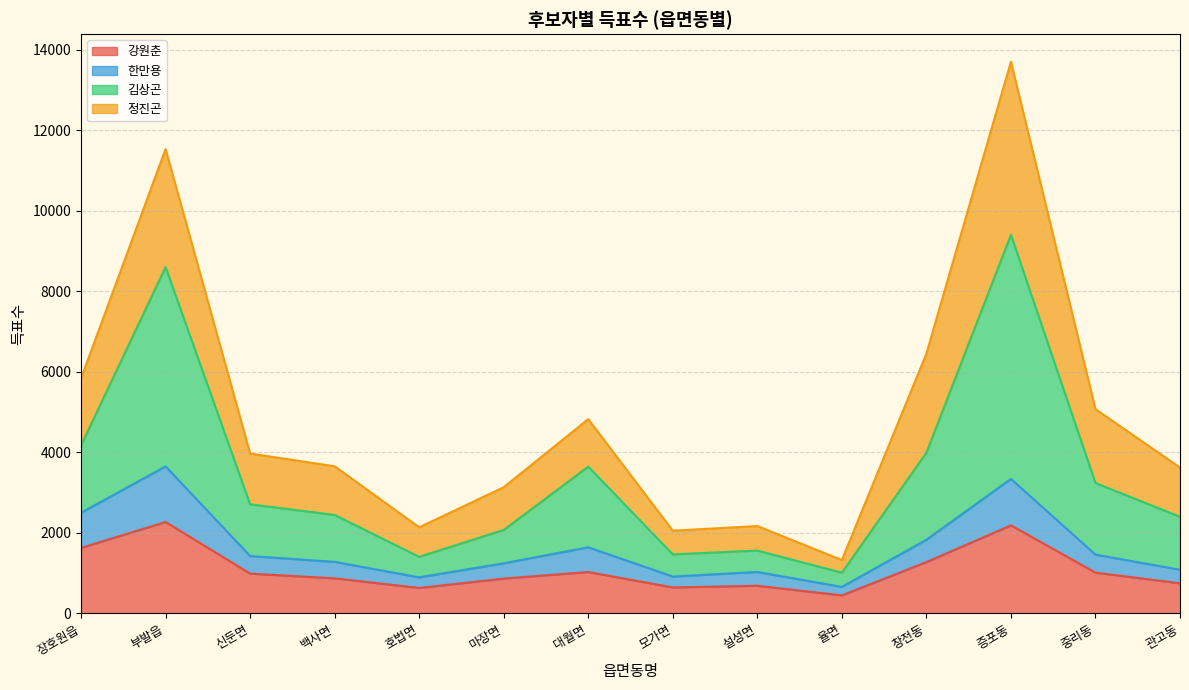

Which category has the highest value across all series?

증포동